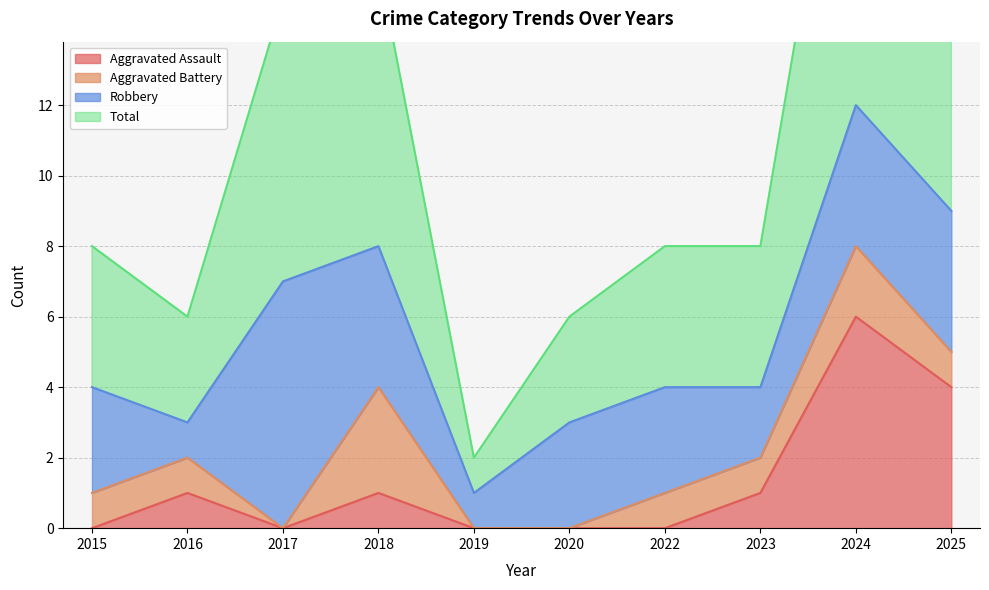

At which label does Total reach its minimum?

2019